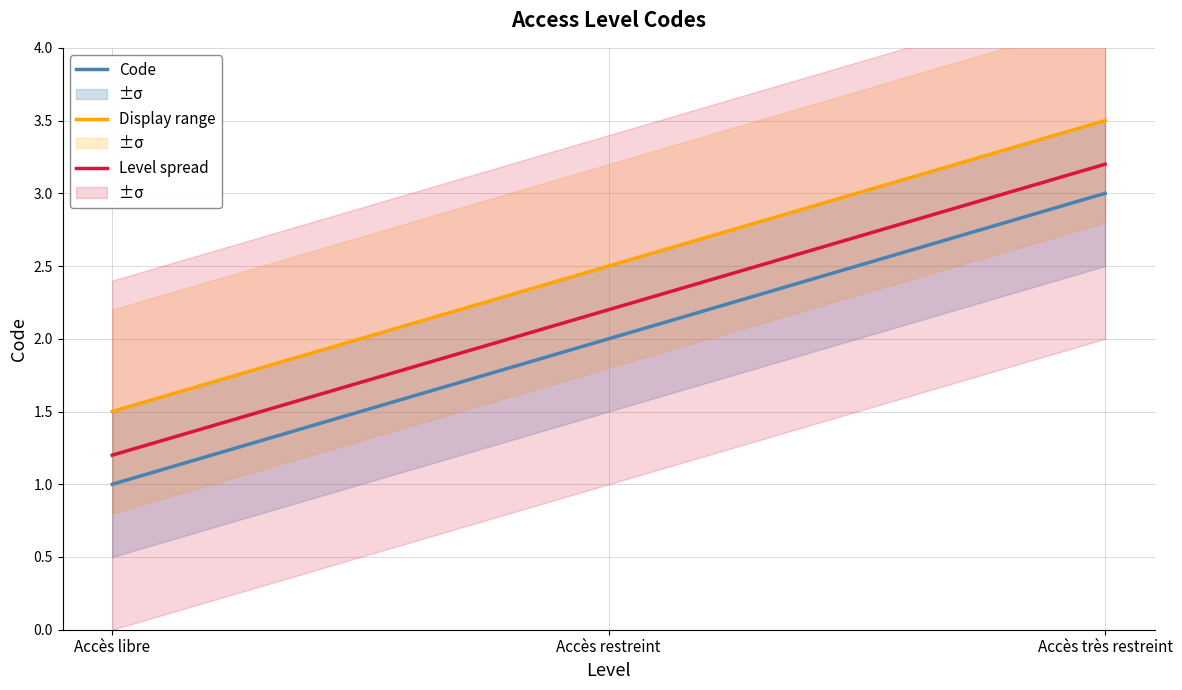

Is the value of Display range at Accès libre greater than the value of Level spread at Accès très restreint?

No